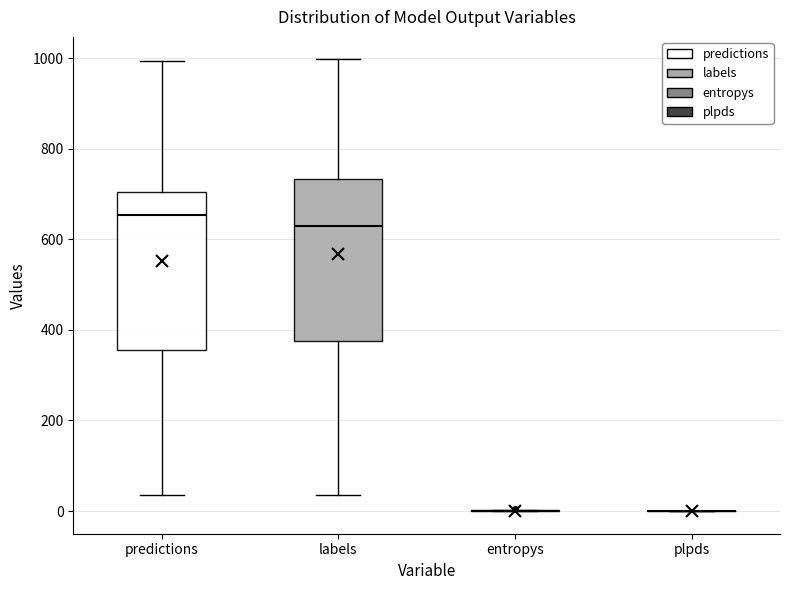

Reading left to right, transcribe this box plot: for each box, give where its median line is, the range the box spans, and where its two whiskers end, as read against the y-axis. The values are not printed on the chart, so give them approximately, as read against the axis.

predictions: median 660, box 360 to 700, whiskers 40 to 1000
labels: median 620, box 380 to 740, whiskers 40 to 1000
entropys: box collapsed to a line at 0, whiskers 0 to 0
plpds: box collapsed to a line at 0, whiskers 0 to 0